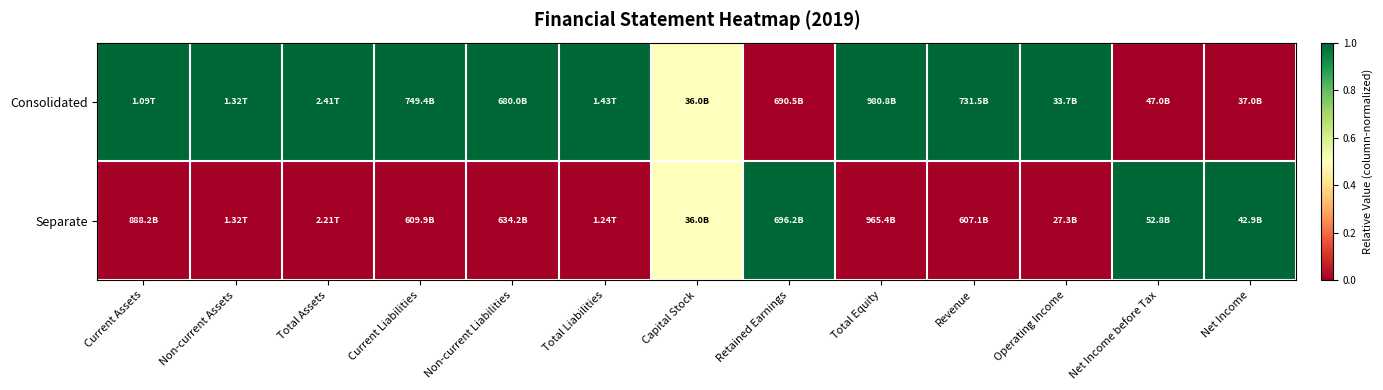

Reading left to right, extract all data points from this chart.

Consolidated: Current Assets=1.0	Non-current Assets=1.0	Total Assets=1.0	Current Liabilities=1.0	Non-current Liabilities=1.0	Total Liabilities=1.0	Capital Stock=0.5	Retained Earnings=0.0	Total Equity=1.0	Revenue=1.0	Operating Income=1.0	Net Income before Tax=0.0	Net Income=0.0
Separate: Current Assets=0.0	Non-current Assets=0.0	Total Assets=0.0	Current Liabilities=0.0	Non-current Liabilities=0.0	Total Liabilities=0.0	Capital Stock=0.5	Retained Earnings=1.0	Total Equity=0.0	Revenue=0.0	Operating Income=0.0	Net Income before Tax=1.0	Net Income=1.0